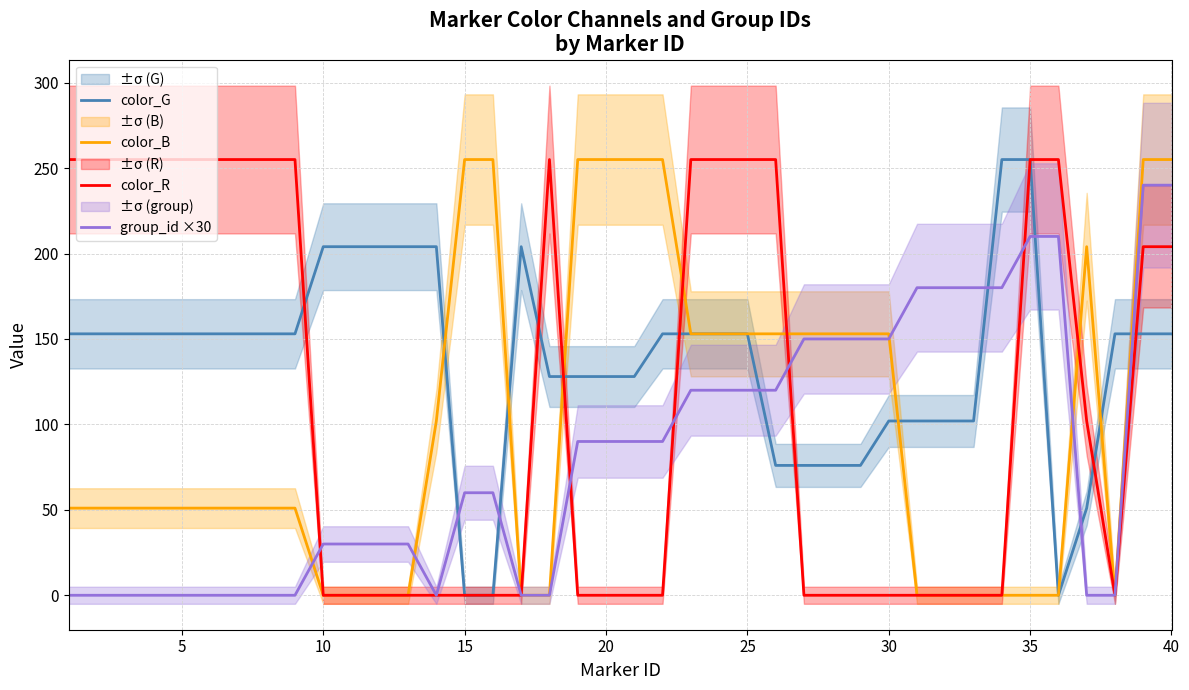

True or false: group_id ×30 has a value of 90 at 20.

True